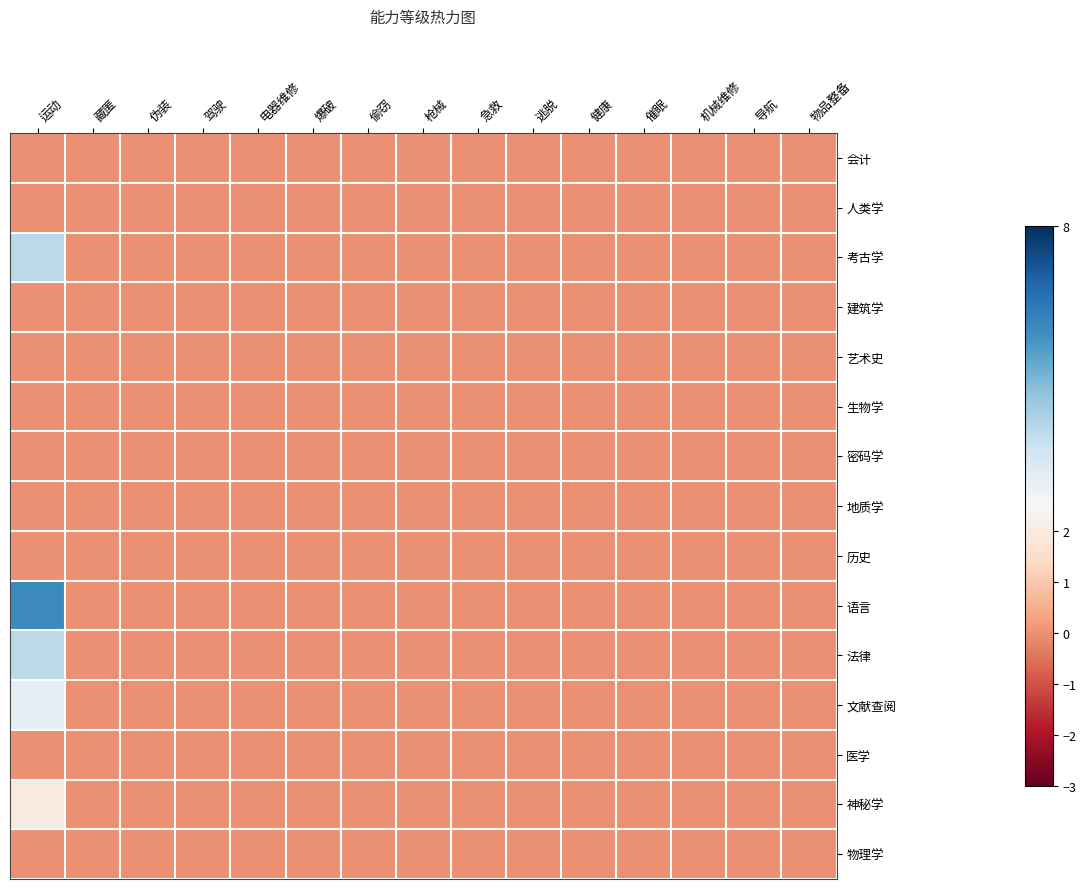

Reading right to left, extract all data points from this chart.

会计: 物品整备=0	导航=0	机械维修=0	催眠=0	健康=0	逃脱=0	急救=0	枪械=0	偷窃=0	爆破=0	电器维修=0	驾驶=0	伪装=0	藏匿=0	运动=0
人类学: 物品整备=0	导航=0	机械维修=0	催眠=0	健康=0	逃脱=0	急救=0	枪械=0	偷窃=0	爆破=0	电器维修=0	驾驶=0	伪装=0	藏匿=0	运动=0
考古学: 物品整备=0	导航=0	机械维修=0	催眠=0	健康=0	逃脱=0	急救=0	枪械=0	偷窃=0	爆破=0	电器维修=0	驾驶=0	伪装=0	藏匿=0	运动=4
建筑学: 物品整备=0	导航=0	机械维修=0	催眠=0	健康=0	逃脱=0	急救=0	枪械=0	偷窃=0	爆破=0	电器维修=0	驾驶=0	伪装=0	藏匿=0	运动=0
艺术史: 物品整备=0	导航=0	机械维修=0	催眠=0	健康=0	逃脱=0	急救=0	枪械=0	偷窃=0	爆破=0	电器维修=0	驾驶=0	伪装=0	藏匿=0	运动=0
生物学: 物品整备=0	导航=0	机械维修=0	催眠=0	健康=0	逃脱=0	急救=0	枪械=0	偷窃=0	爆破=0	电器维修=0	驾驶=0	伪装=0	藏匿=0	运动=0
密码学: 物品整备=0	导航=0	机械维修=0	催眠=0	健康=0	逃脱=0	急救=0	枪械=0	偷窃=0	爆破=0	电器维修=0	驾驶=0	伪装=0	藏匿=0	运动=0
地质学: 物品整备=0	导航=0	机械维修=0	催眠=0	健康=0	逃脱=0	急救=0	枪械=0	偷窃=0	爆破=0	电器维修=0	驾驶=0	伪装=0	藏匿=0	运动=0
历史: 物品整备=0	导航=0	机械维修=0	催眠=0	健康=0	逃脱=0	急救=0	枪械=0	偷窃=0	爆破=0	电器维修=0	驾驶=0	伪装=0	藏匿=0	运动=0
语言: 物品整备=0	导航=0	机械维修=0	催眠=0	健康=0	逃脱=0	急救=0	枪械=0	偷窃=0	爆破=0	电器维修=0	驾驶=0	伪装=0	藏匿=0	运动=6
法律: 物品整备=0	导航=0	机械维修=0	催眠=0	健康=0	逃脱=0	急救=0	枪械=0	偷窃=0	爆破=0	电器维修=0	驾驶=0	伪装=0	藏匿=0	运动=4
文献查阅: 物品整备=0	导航=0	机械维修=0	催眠=0	健康=0	逃脱=0	急救=0	枪械=0	偷窃=0	爆破=0	电器维修=0	驾驶=0	伪装=0	藏匿=0	运动=3
医学: 物品整备=0	导航=0	机械维修=0	催眠=0	健康=0	逃脱=0	急救=0	枪械=0	偷窃=0	爆破=0	电器维修=0	驾驶=0	伪装=0	藏匿=0	运动=0
神秘学: 物品整备=0	导航=0	机械维修=0	催眠=0	健康=0	逃脱=0	急救=0	枪械=0	偷窃=0	爆破=0	电器维修=0	驾驶=0	伪装=0	藏匿=0	运动=2
物理学: 物品整备=0	导航=0	机械维修=0	催眠=0	健康=0	逃脱=0	急救=0	枪械=0	偷窃=0	爆破=0	电器维修=0	驾驶=0	伪装=0	藏匿=0	运动=0